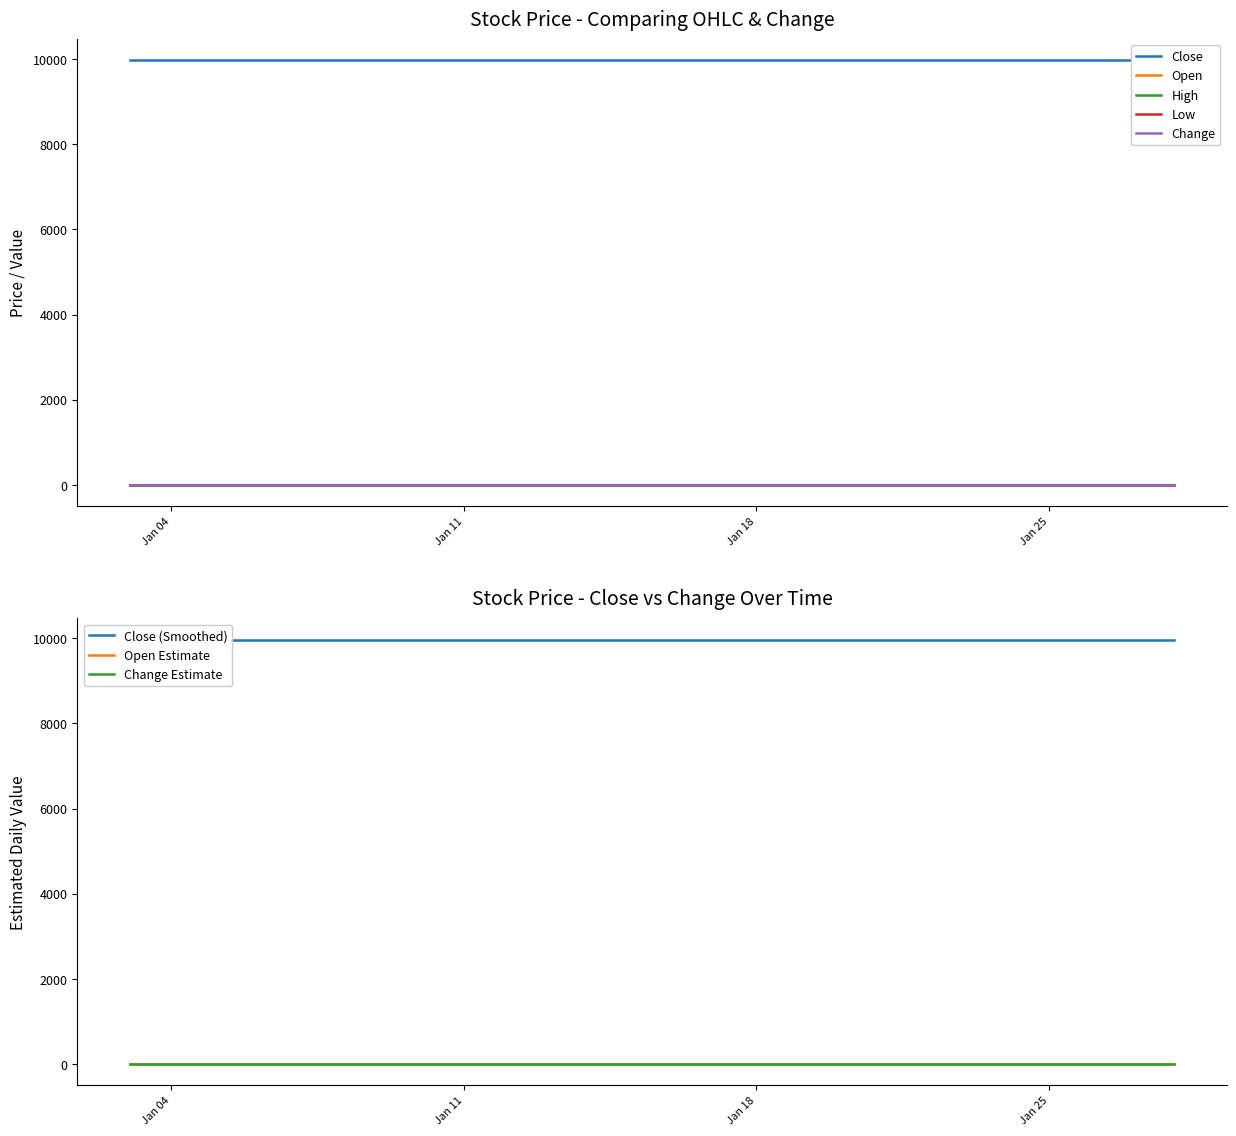

Reading right to left, transcribe all the data shown in this chart.

Close: 2022-01-28=9970	2022-01-27=9970	2022-01-26=9970	2022-01-25=9970	2022-01-24=9970	2022-01-21=9970	2022-01-20=9970	2022-01-19=9970	2022-01-18=9970	2022-01-17=9970	2022-01-14=9970	2022-01-13=9970	2022-01-12=9970	2022-01-11=9970	2022-01-10=9970	2022-01-07=9970	2022-01-06=9970	2022-01-05=9970	2022-01-04=9970	2022-01-03=9970
Open: 2022-01-28=0	2022-01-27=0	2022-01-26=0	2022-01-25=0	2022-01-24=0	2022-01-21=0	2022-01-20=0	2022-01-19=0	2022-01-18=0	2022-01-17=0	2022-01-14=0	2022-01-13=0	2022-01-12=0	2022-01-11=0	2022-01-10=0	2022-01-07=0	2022-01-06=0	2022-01-05=0	2022-01-04=0	2022-01-03=0
High: 2022-01-28=0	2022-01-27=0	2022-01-26=0	2022-01-25=0	2022-01-24=0	2022-01-21=0	2022-01-20=0	2022-01-19=0	2022-01-18=0	2022-01-17=0	2022-01-14=0	2022-01-13=0	2022-01-12=0	2022-01-11=0	2022-01-10=0	2022-01-07=0	2022-01-06=0	2022-01-05=0	2022-01-04=0	2022-01-03=0
Low: 2022-01-28=0	2022-01-27=0	2022-01-26=0	2022-01-25=0	2022-01-24=0	2022-01-21=0	2022-01-20=0	2022-01-19=0	2022-01-18=0	2022-01-17=0	2022-01-14=0	2022-01-13=0	2022-01-12=0	2022-01-11=0	2022-01-10=0	2022-01-07=0	2022-01-06=0	2022-01-05=0	2022-01-04=0	2022-01-03=0
Change: 2022-01-28=0	2022-01-27=0	2022-01-26=0	2022-01-25=0	2022-01-24=0	2022-01-21=0	2022-01-20=0	2022-01-19=0	2022-01-18=0	2022-01-17=0	2022-01-14=0	2022-01-13=0	2022-01-12=0	2022-01-11=0	2022-01-10=0	2022-01-07=0	2022-01-06=0	2022-01-05=0	2022-01-04=0	2022-01-03=0